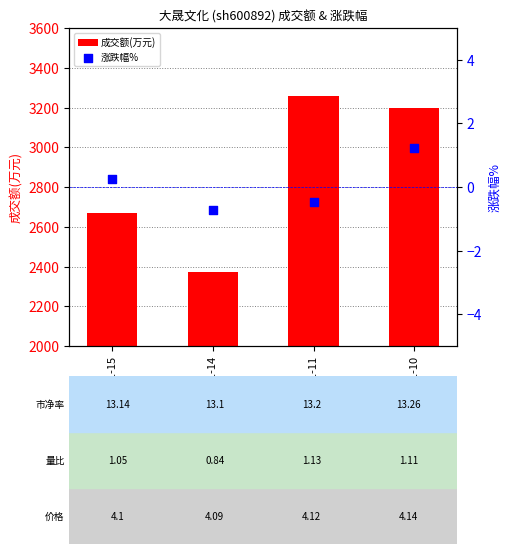

Is the value of 成交额(万元) at 2022-11-11 greater than the value of 涨跌幅% at 2022-11-14?

Yes